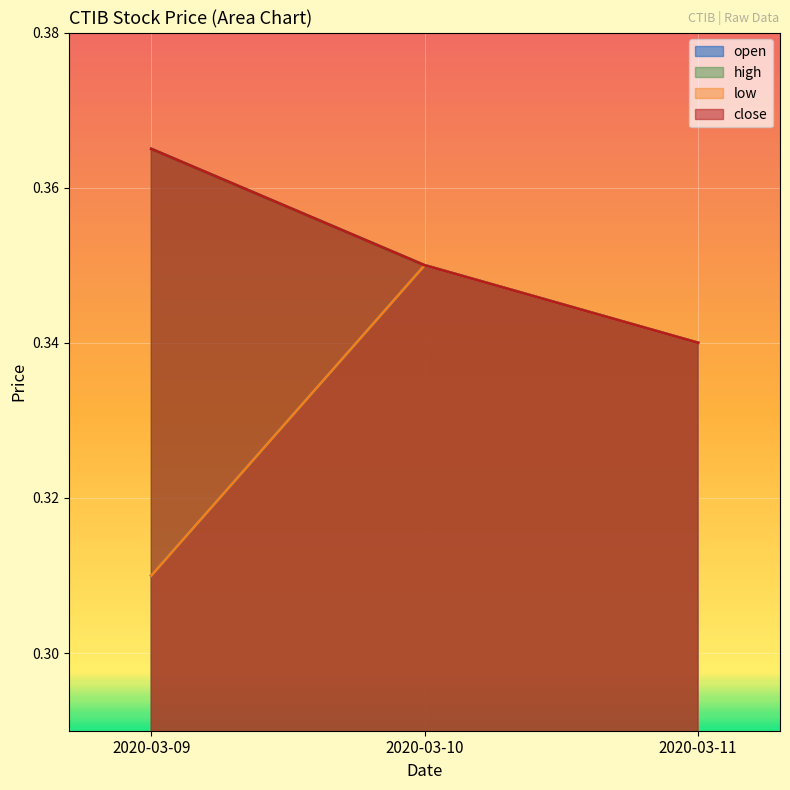

Reading left to right, transcribe all the data shown in this chart.

open: 0.3	0.3	0.3
high: 0.4	0.3	0.3
low: 0.3	0.3	0.3
close: 0.4	0.3	0.3